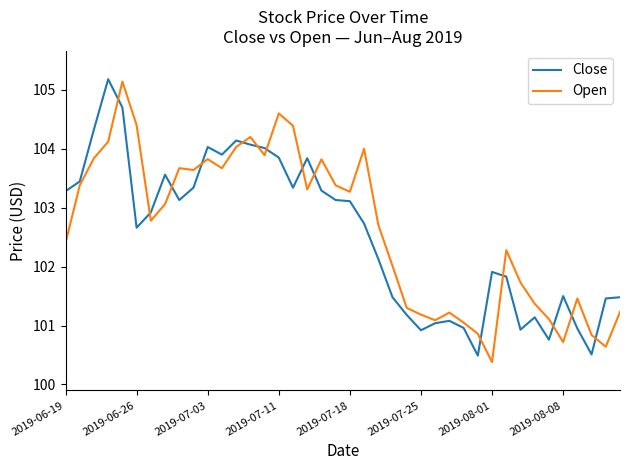

What is the smallest value displayed?

100.4